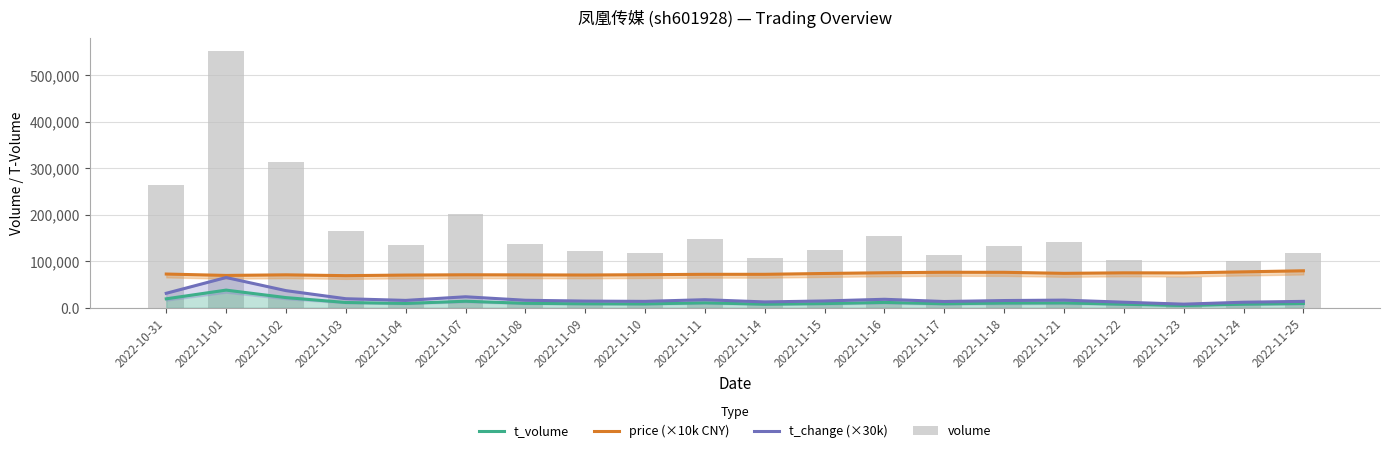

What is the label of the 6th bar from the left?

2022-11-07